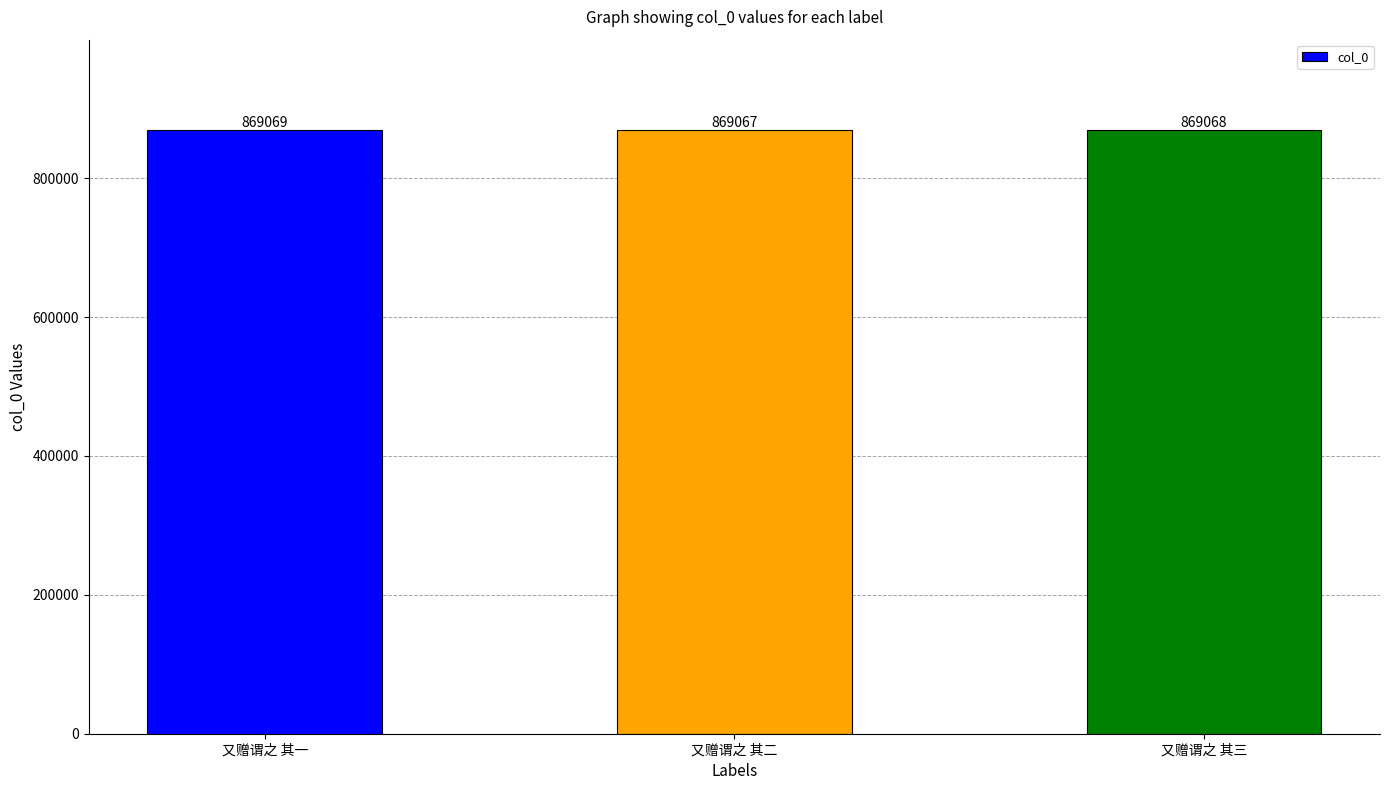

Read the value at 又赠谓之 其二.

869067